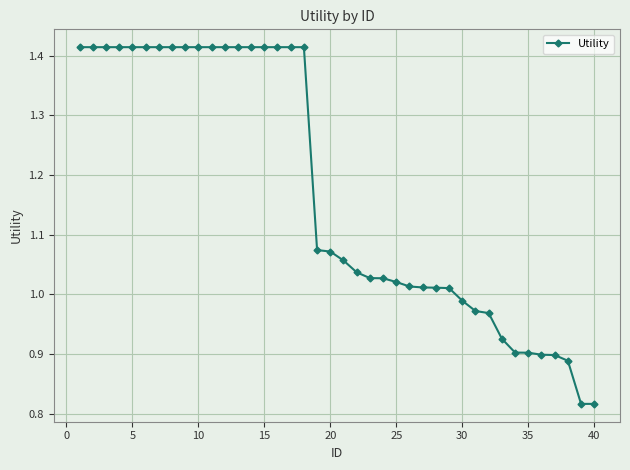

What is the difference between the maximum and minimum values?

0.6